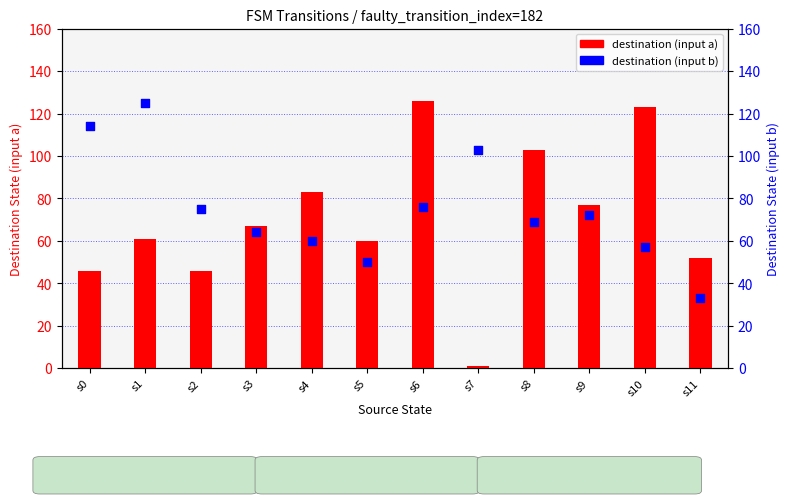

At how many categories does at least one series exceed 106?

4